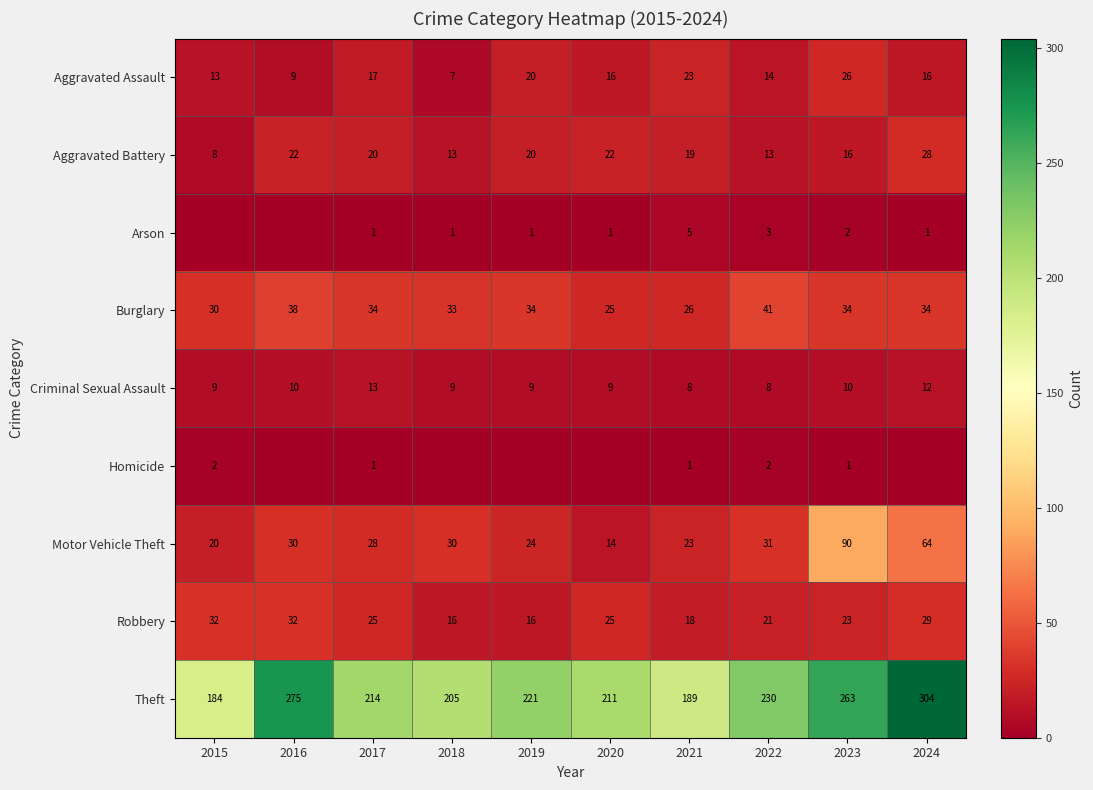

What is the average value of the Theft series?

230